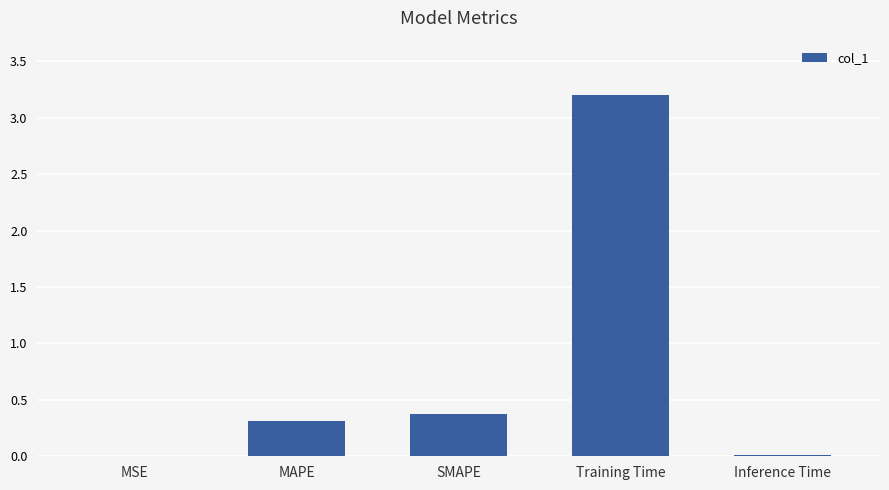

What is the average value?

0.8